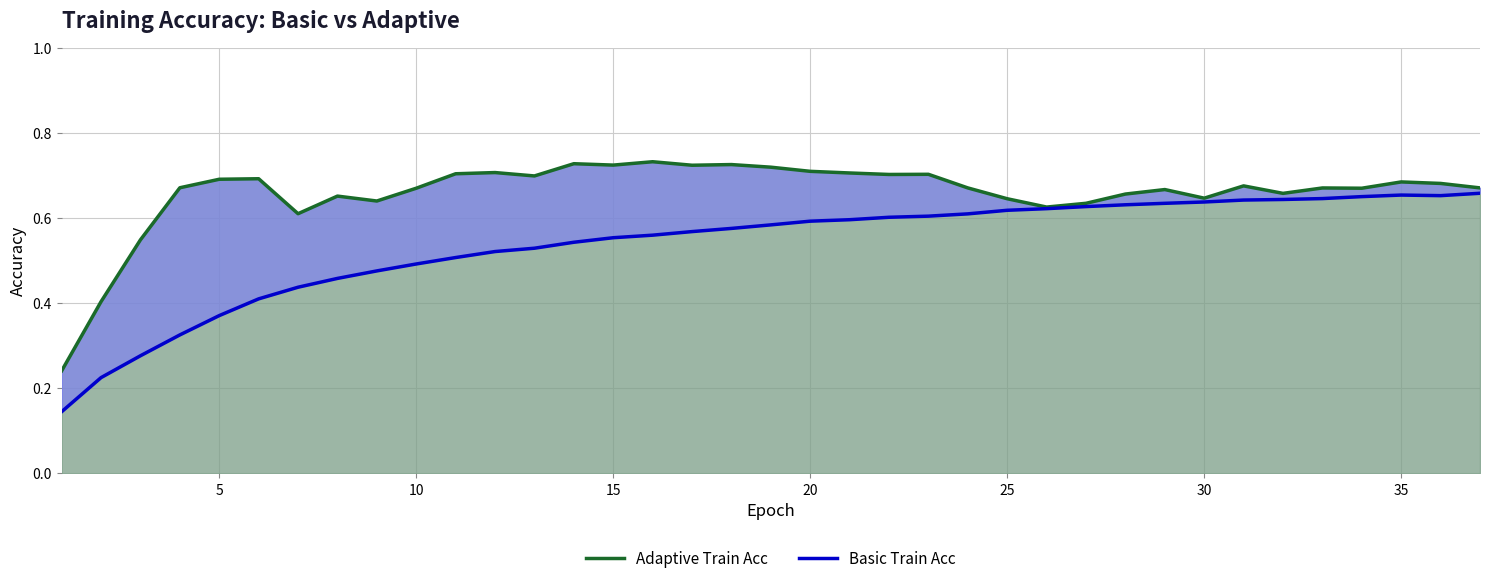

The value of Adaptive Train Acc at 16 is 0.2. True or false?

False